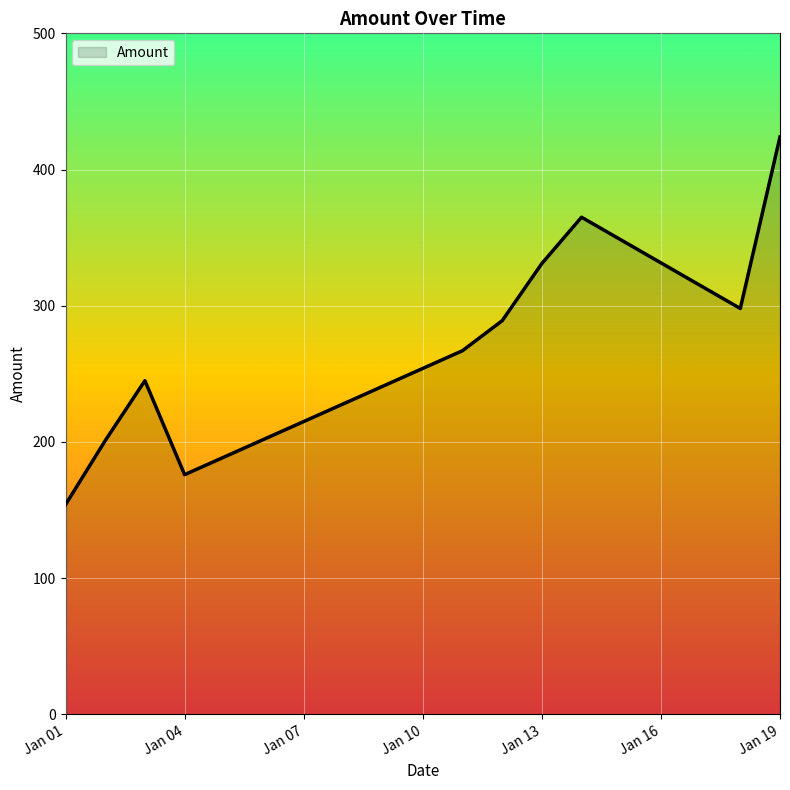

How many distinct data groups are displayed?

1